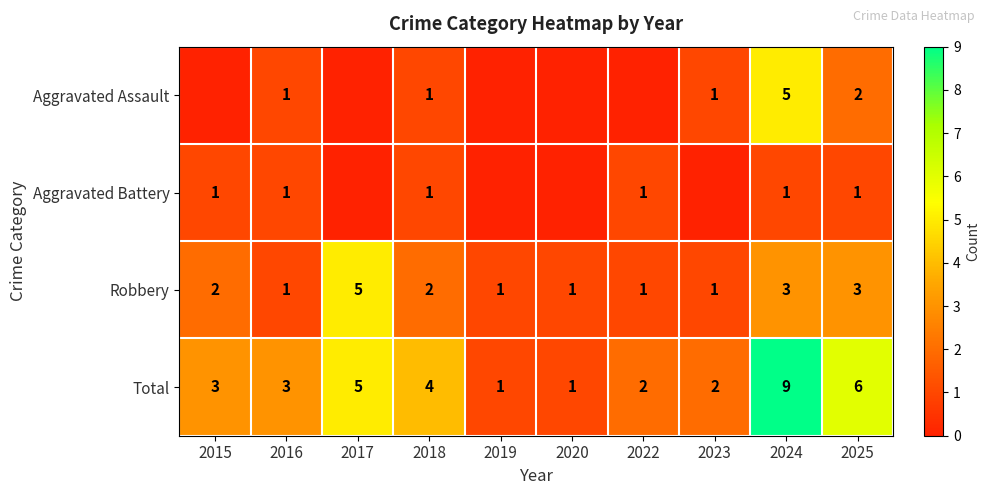

At how many categories does at least one series exceed 2?

6